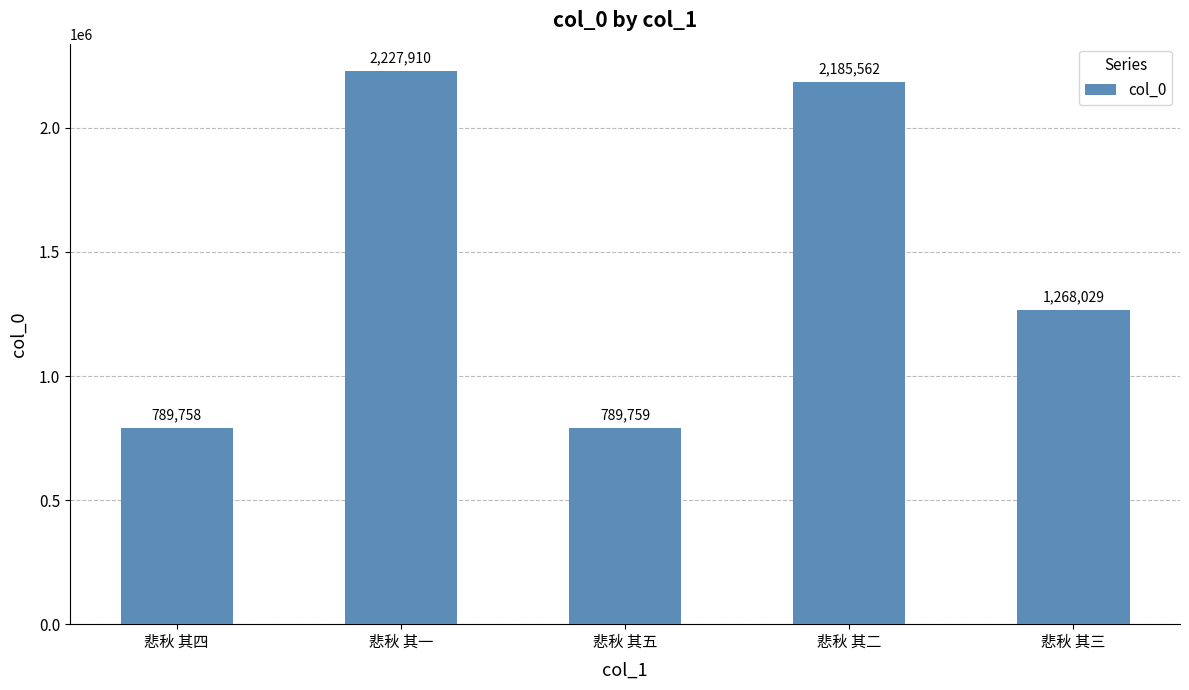

What is the label of the 3rd bar from the left?

悲秋 其五